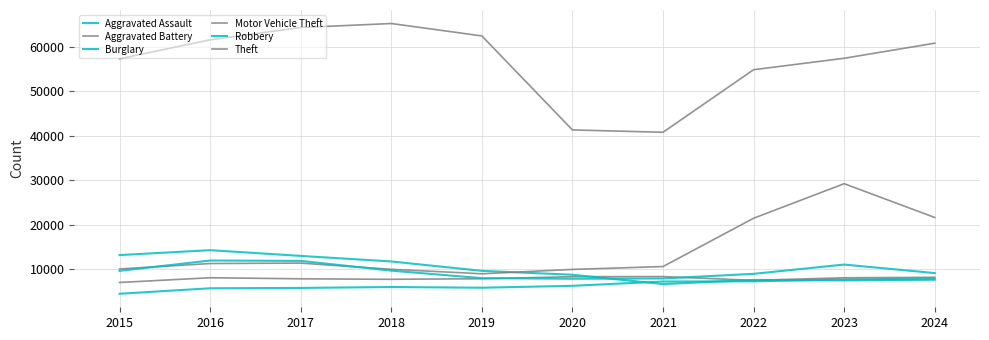

What is the sum of the Motor Vehicle Theft values at 2016 and 2023?

40536